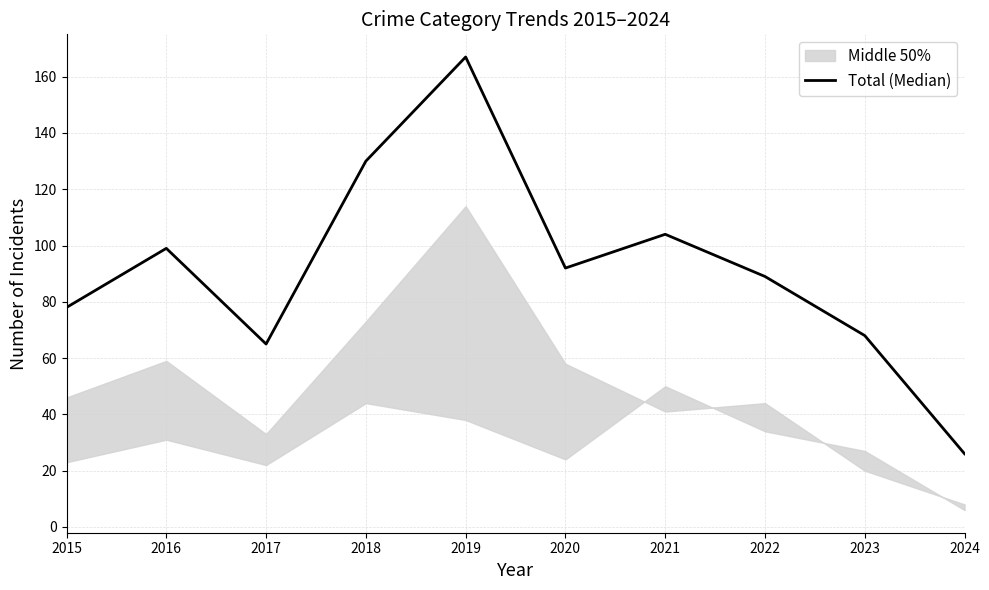

Where is the first local minimum?

2017